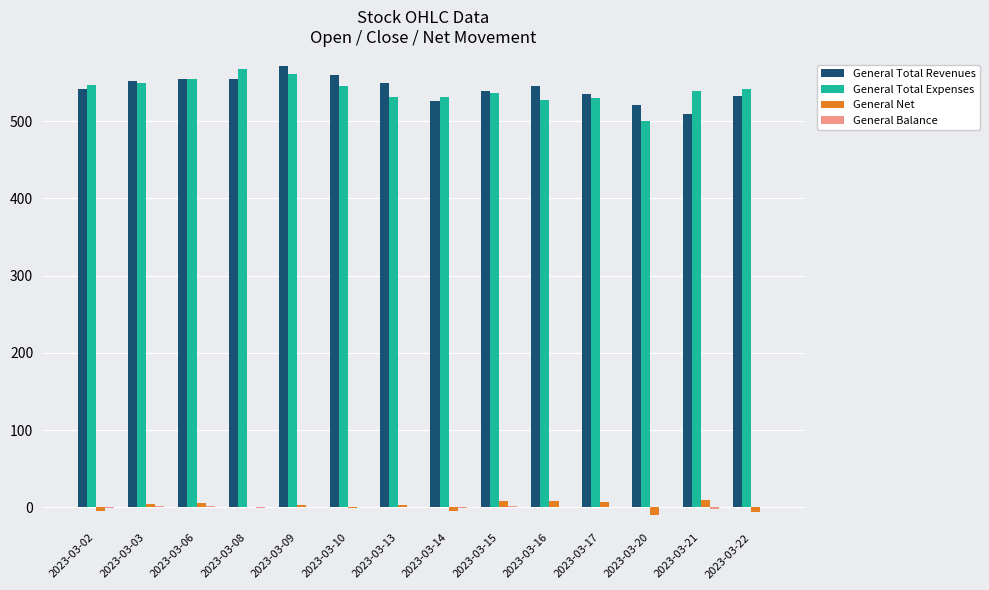

What is the greatest value displayed?

571.0